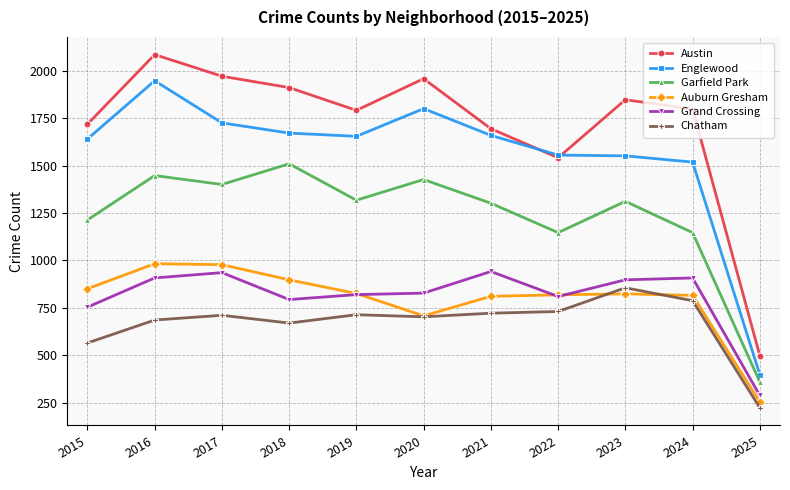

True or false: Grand Crossing and Auburn Gresham intersect in this chart.

True